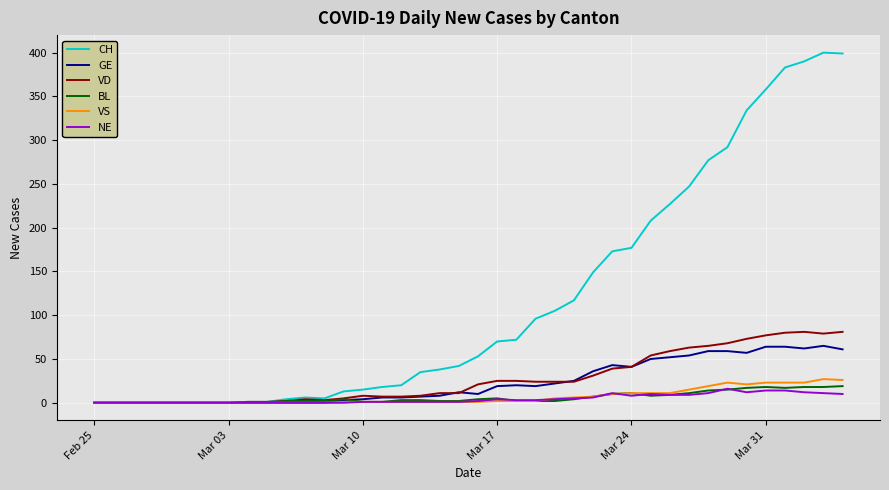

Which series has the widest spread of values?

CH